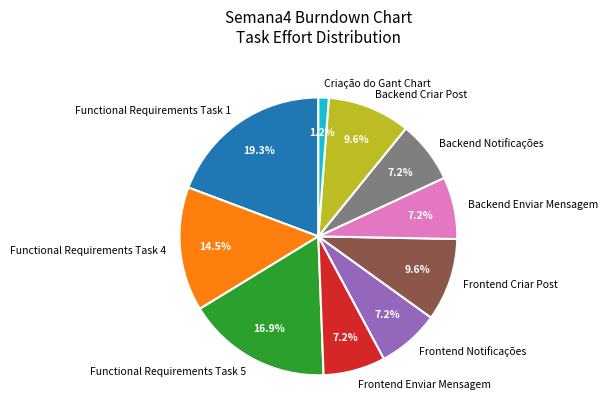

To the nearest percent, what is the difference between the largest and smallest slice percentages?

18%